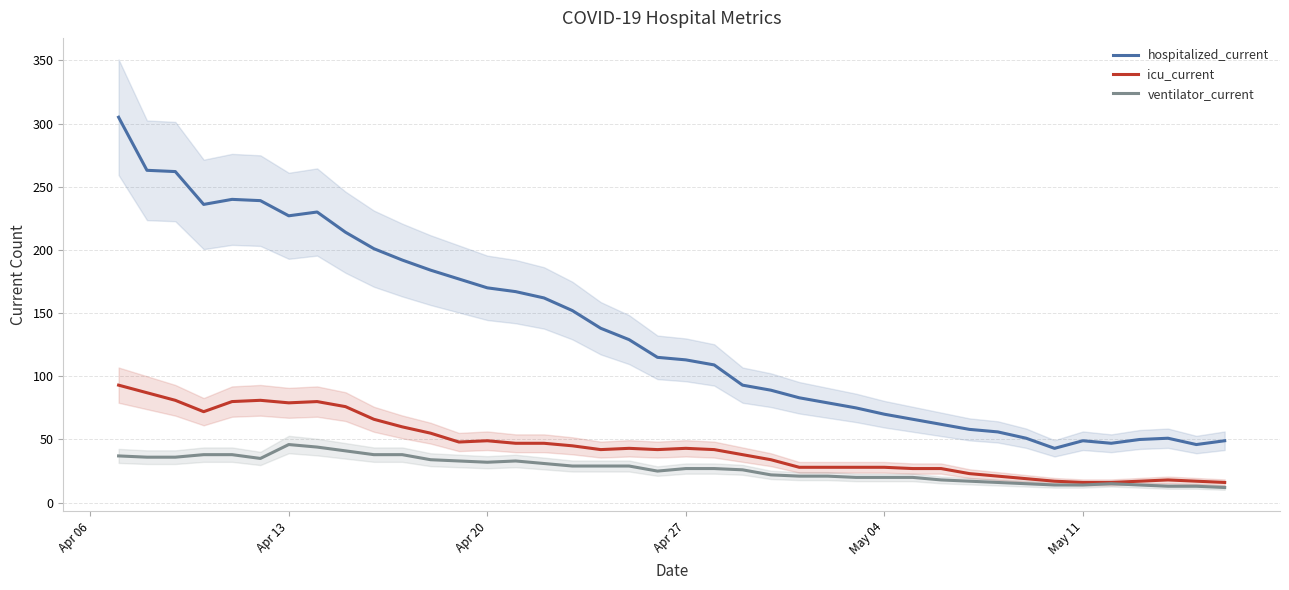

What are all the series names shown in the legend?

hospitalized_current, icu_current, ventilator_current